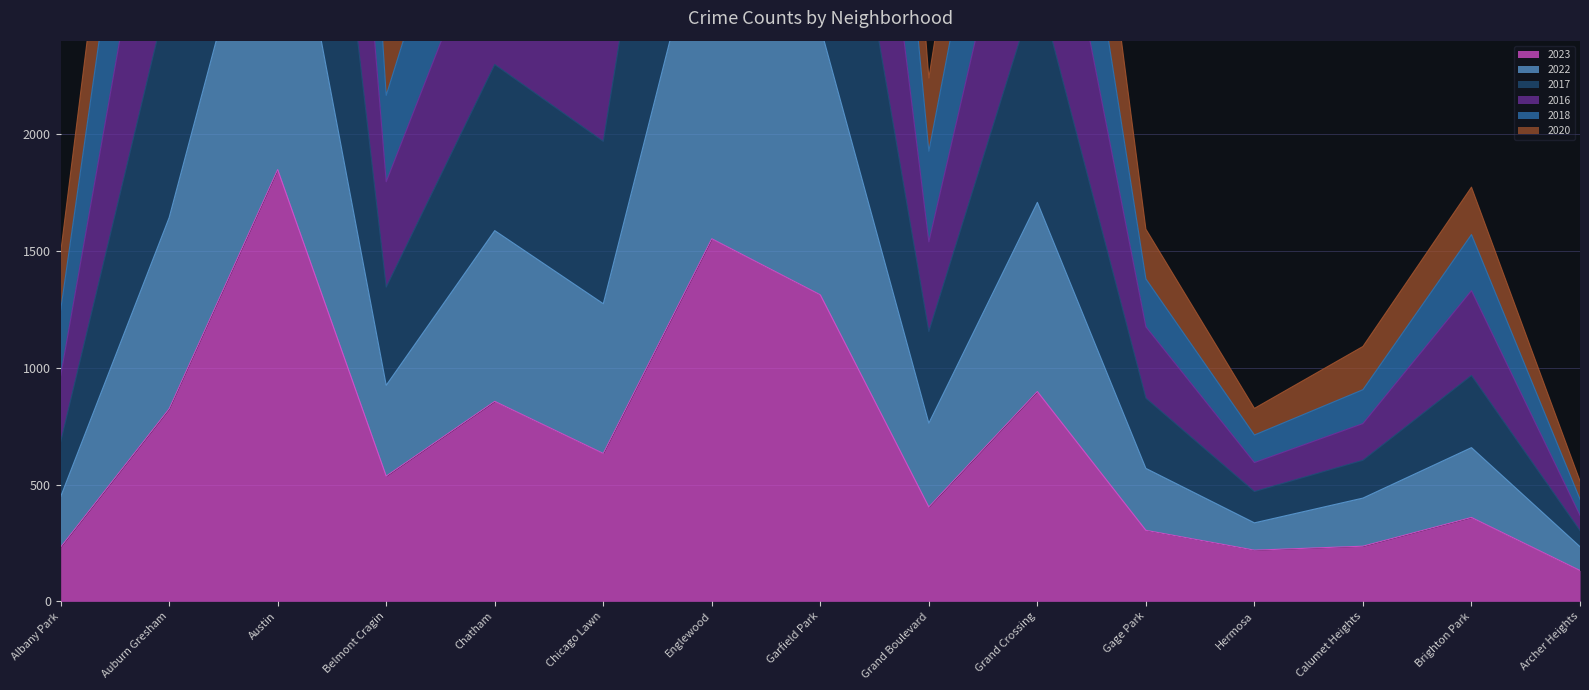

Is it true that 2023 equals 236 at Calumet Heights?

True